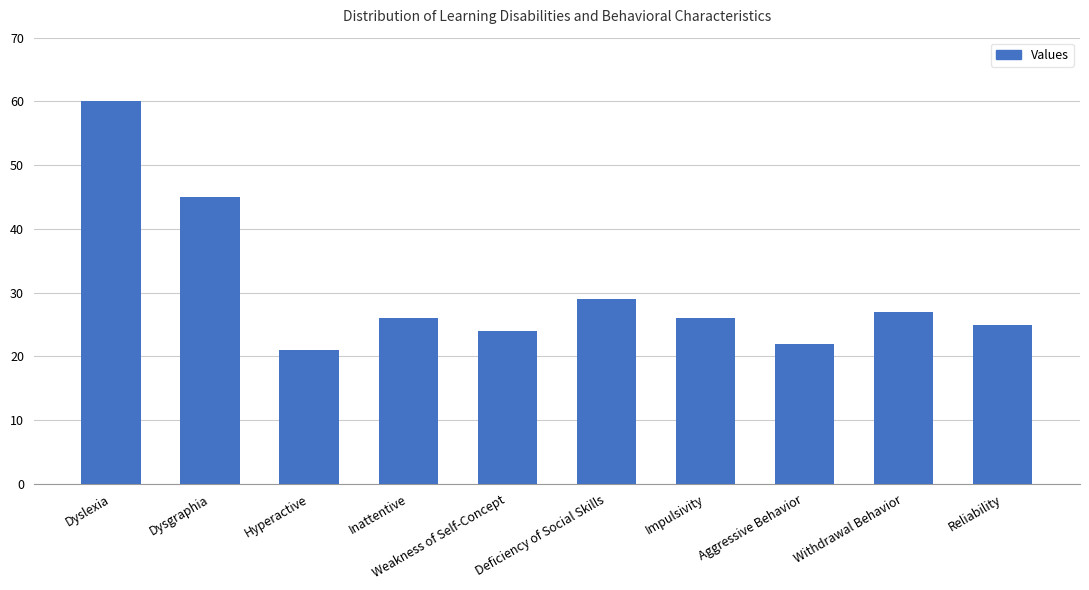

Read the value at Reliability.

25